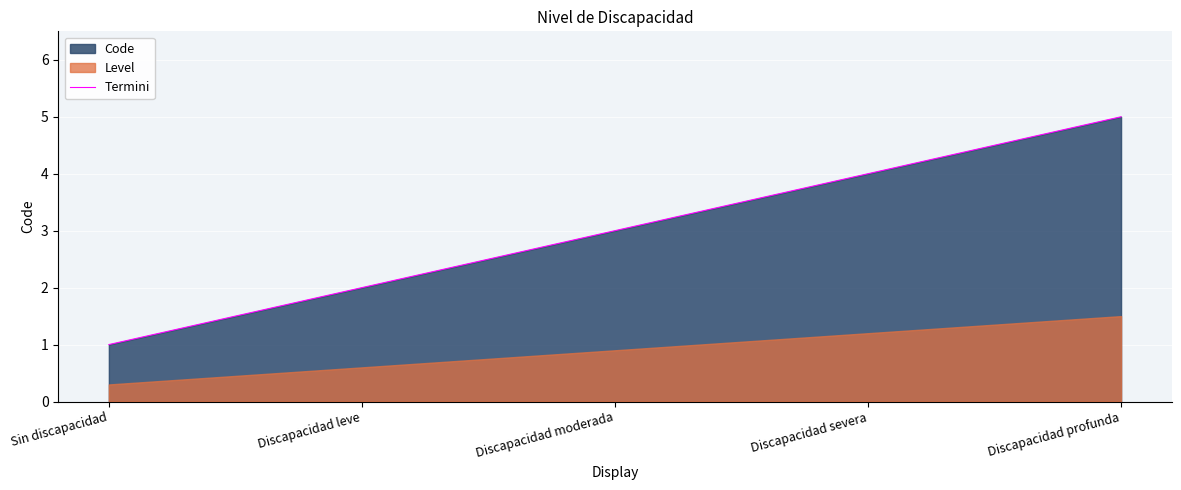

Which has a higher value, Discapacidad profunda or Sin discapacidad?

Discapacidad profunda